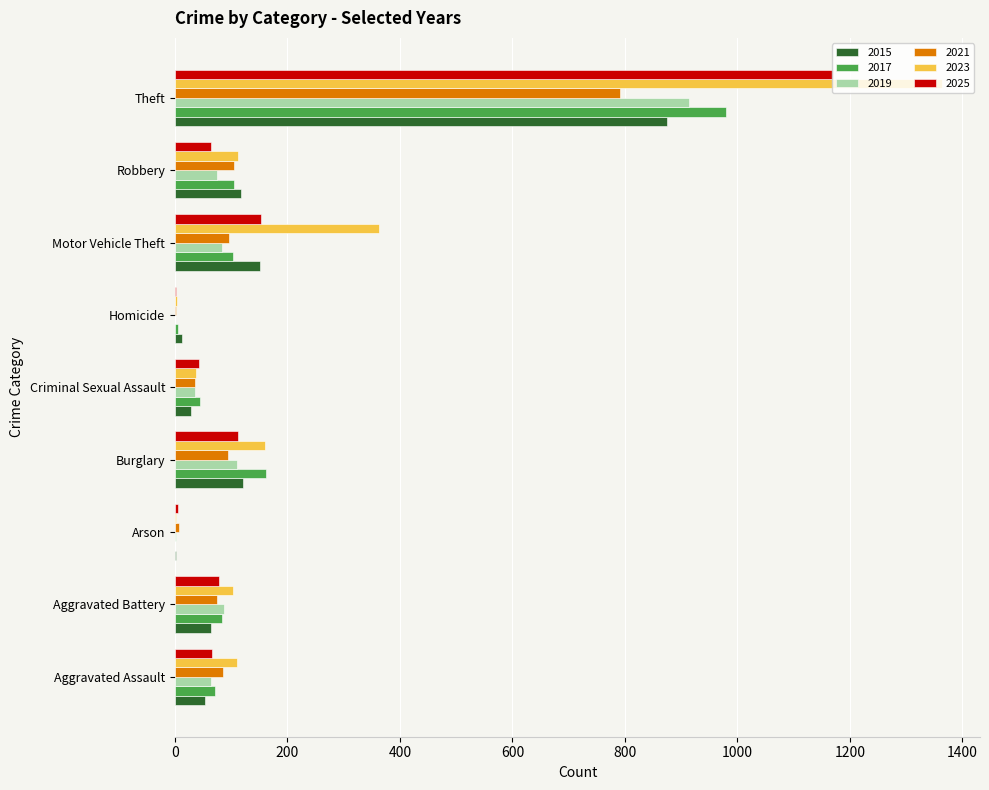

What is the average value of the 2017 series?

173